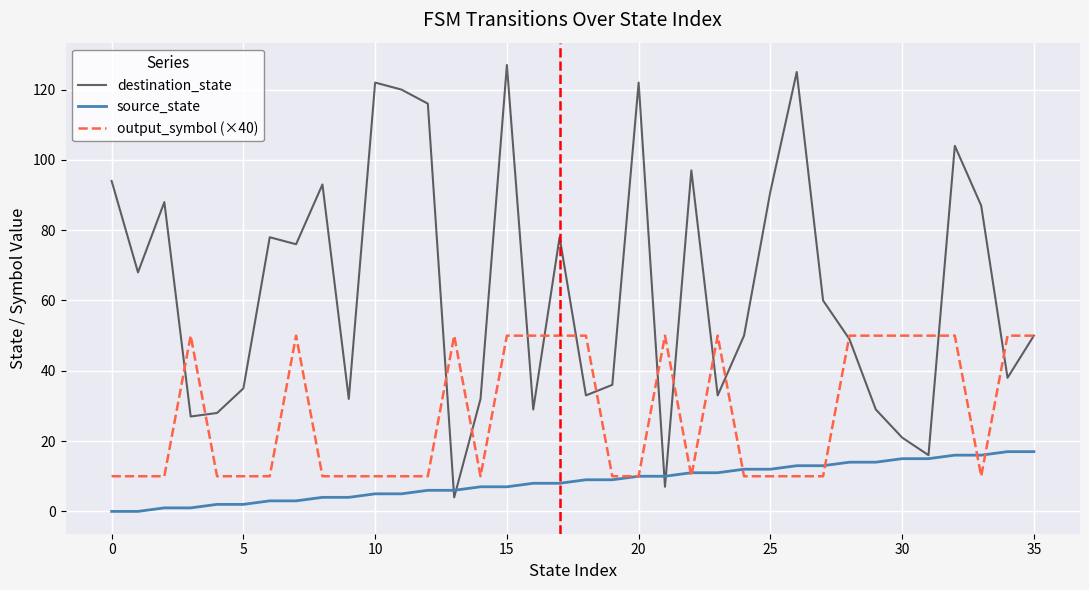

Does the chart have visible grid lines?

Yes